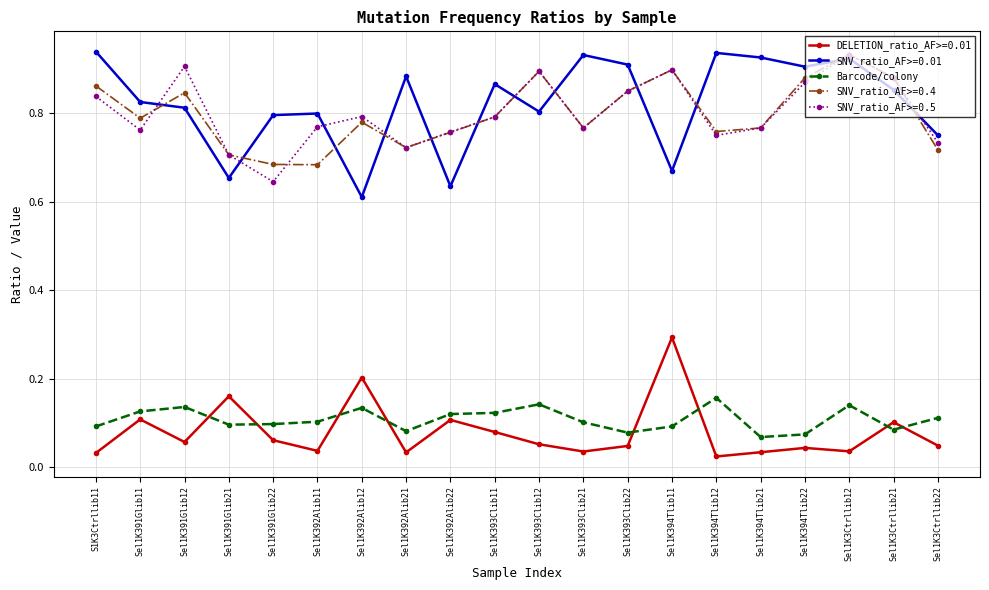

Does the chart display data point markers on the line(s)?

Yes